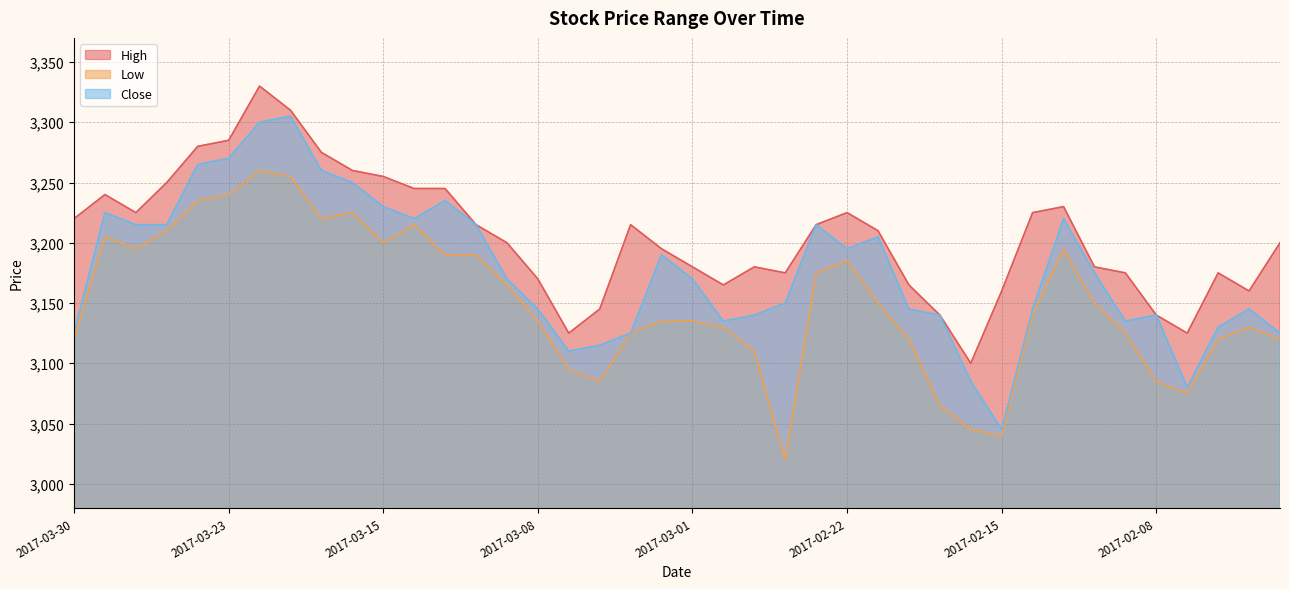

Is the value of Close at 2017-02-22 greater than the value of High at 2017-03-28?

No